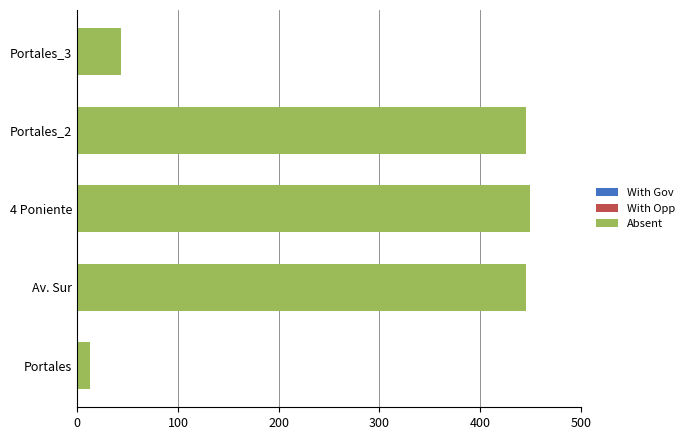

How many series are shown in this chart?

3